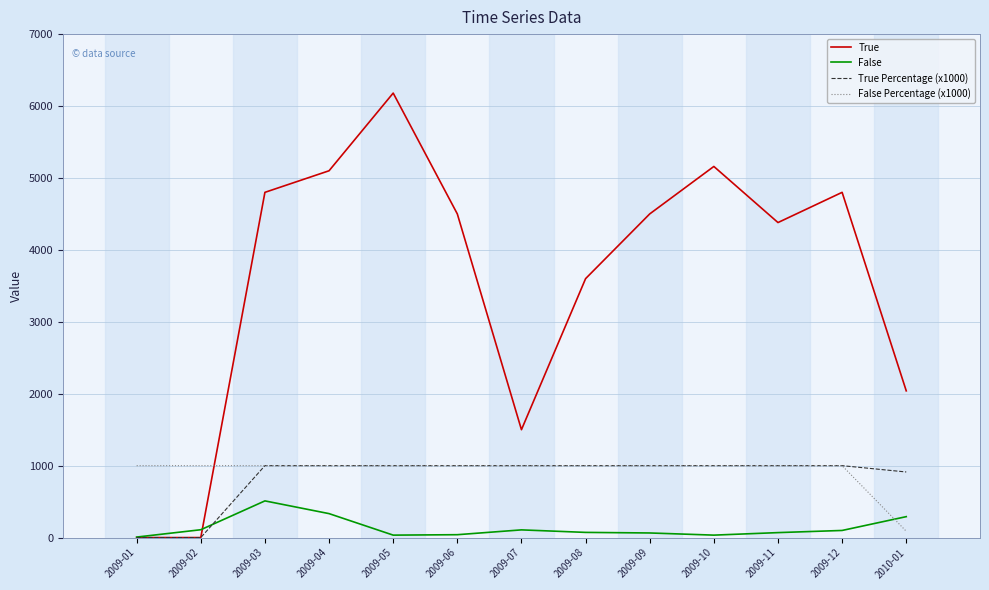

The False Percentage (x1000) series shows 1000.0 at 2009-12. True or false?

True